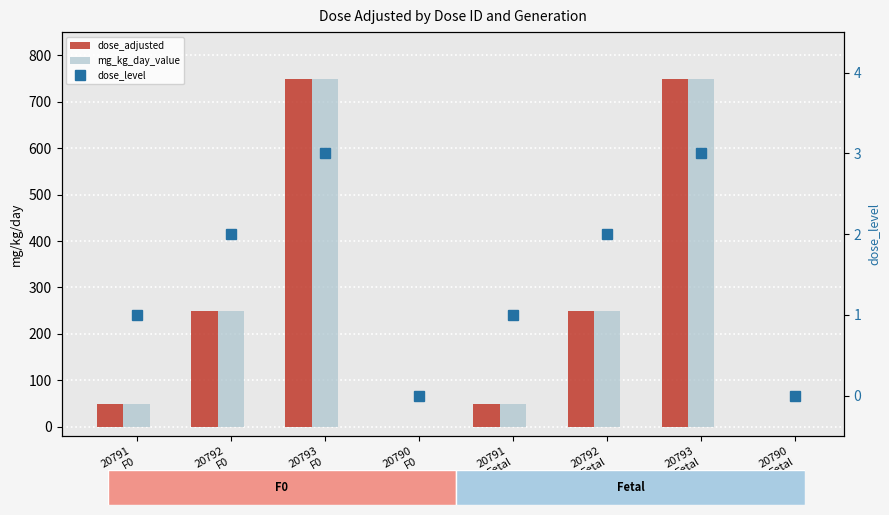

Which series has the largest total across all categories?

dose_adjusted